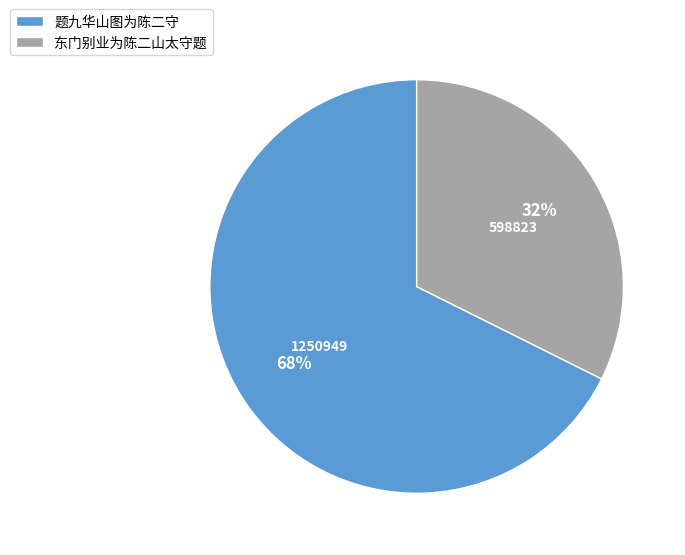

To the nearest percent, what is the combined percentage of 题九华山图为陈二守 and 东门别业为陈二山太守题?

100%